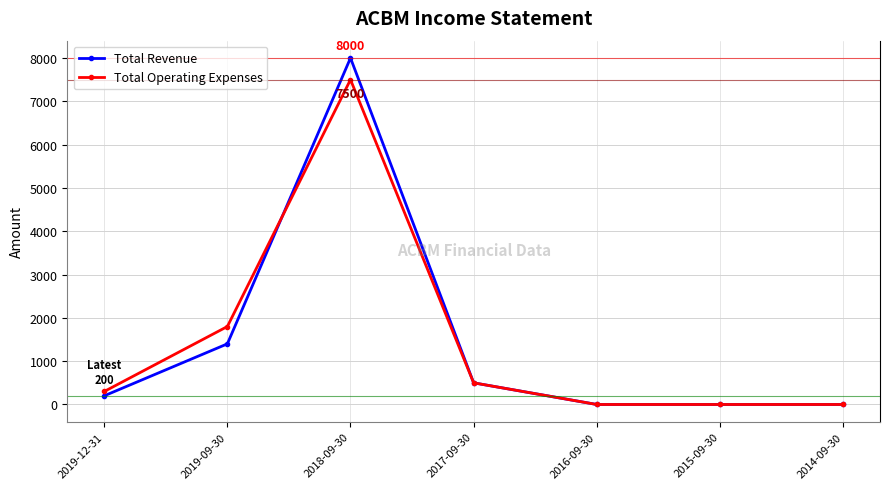

The value of Total Operating Expenses at 2018-09-30 is 7500. True or false?

True